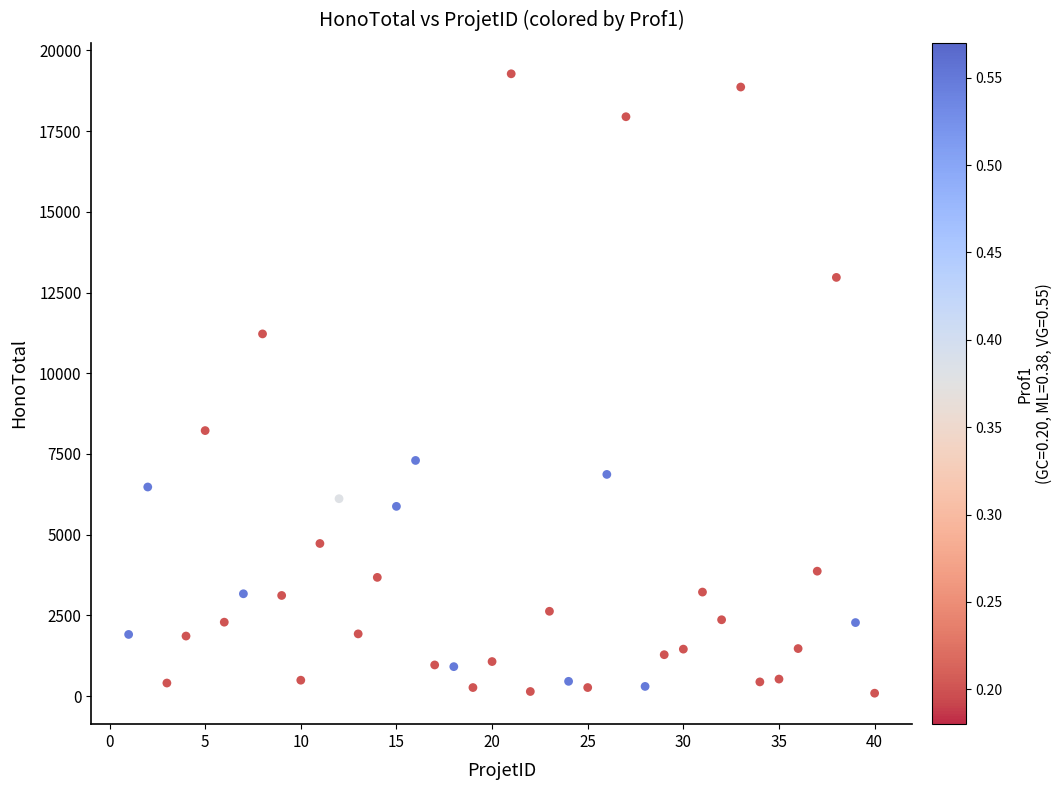

What is the range of Y values (max minus min)?

19187.5